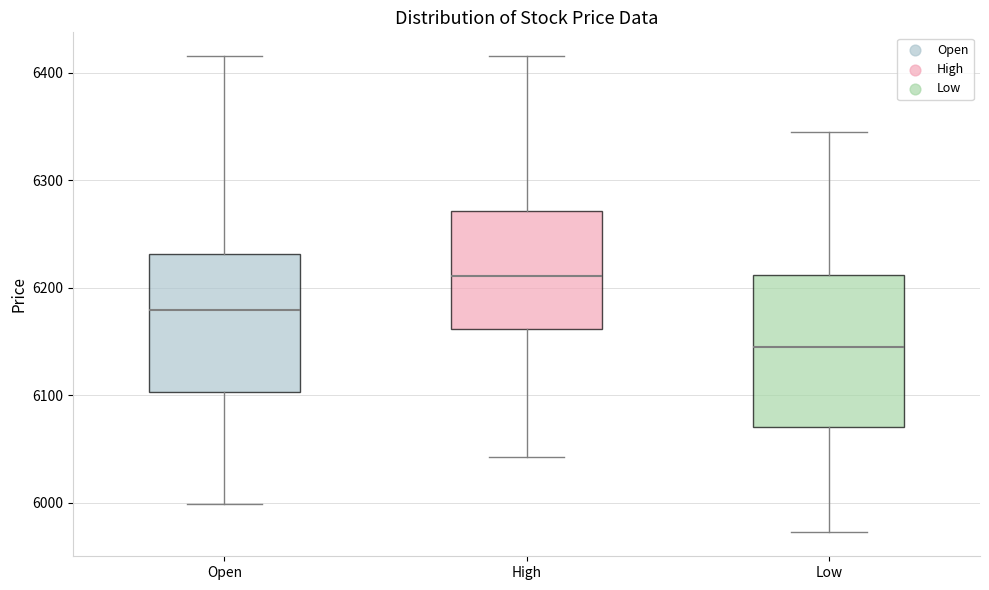

Which box's median line is the lowest?

Low